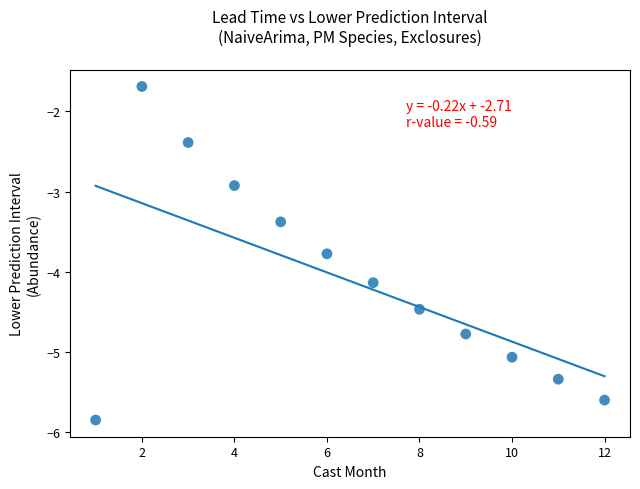

What Y value in the scatter plot is closest to -3?

-2.9